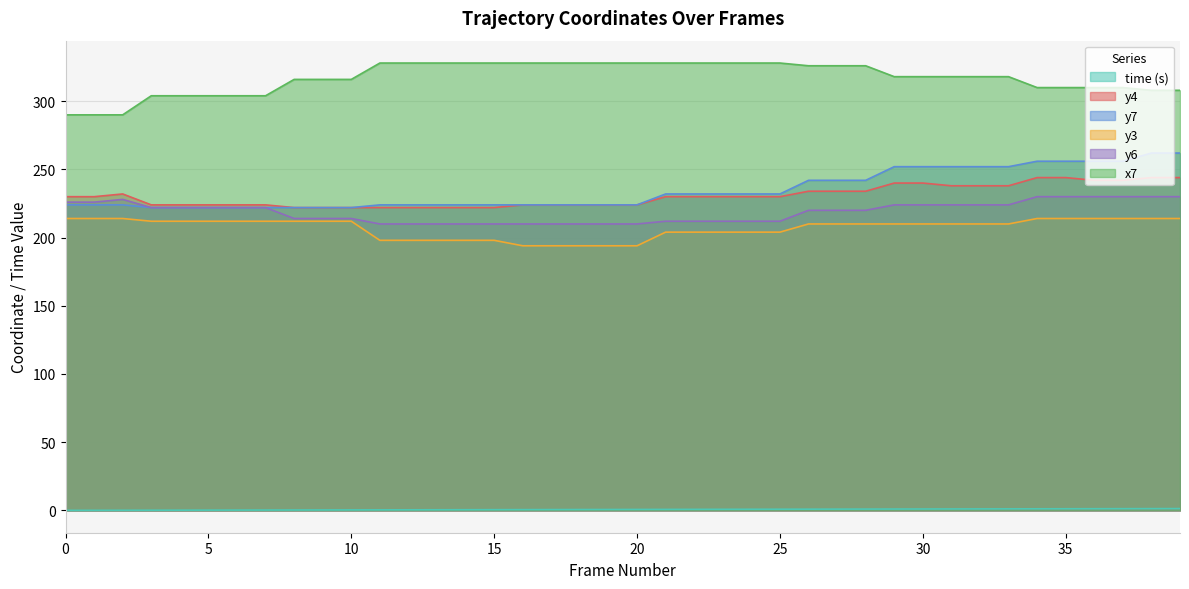

Which series has the largest total across all categories?

x7